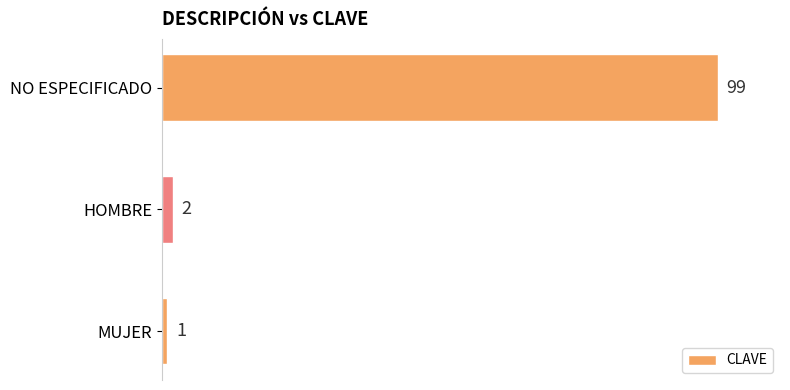

List the labels in order of value, largest first.

NO ESPECIFICADO, HOMBRE, MUJER